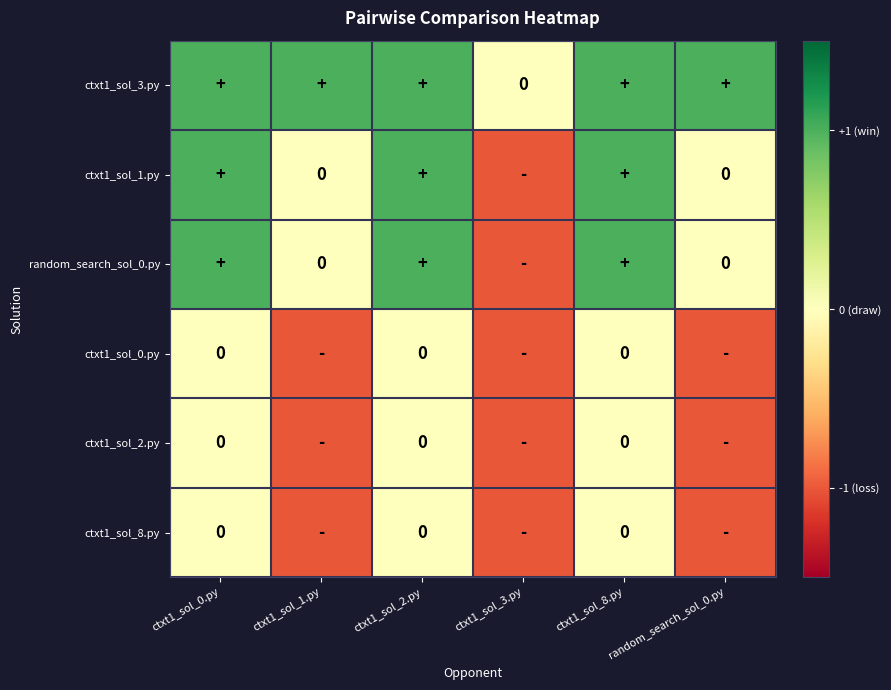

Which series has the largest total across all categories?

ctxt1_sol_3.py